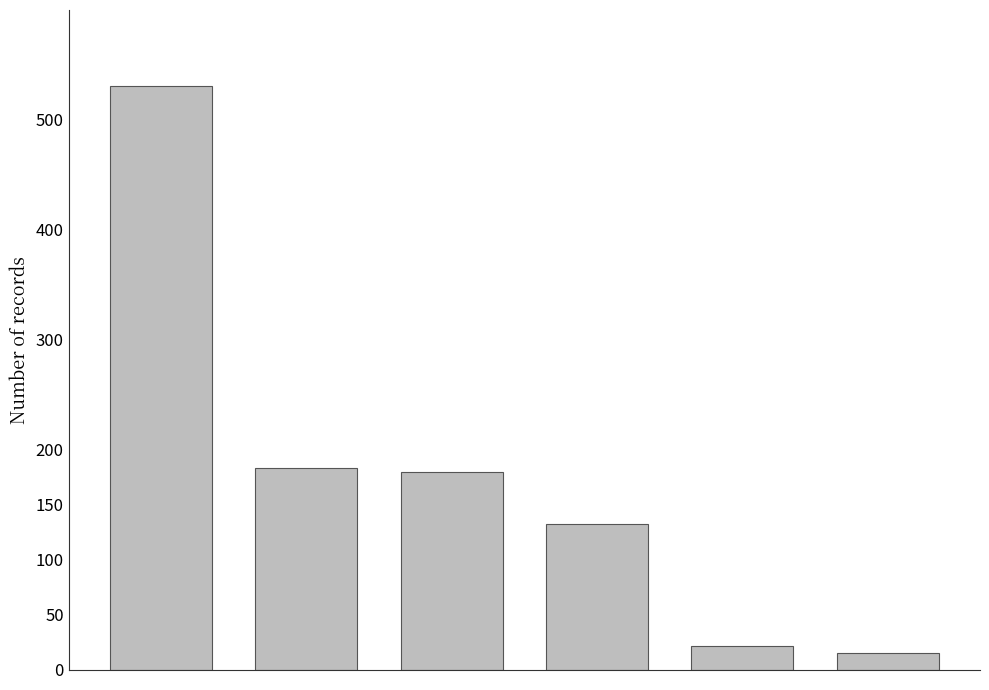

What is the smallest value displayed?

15